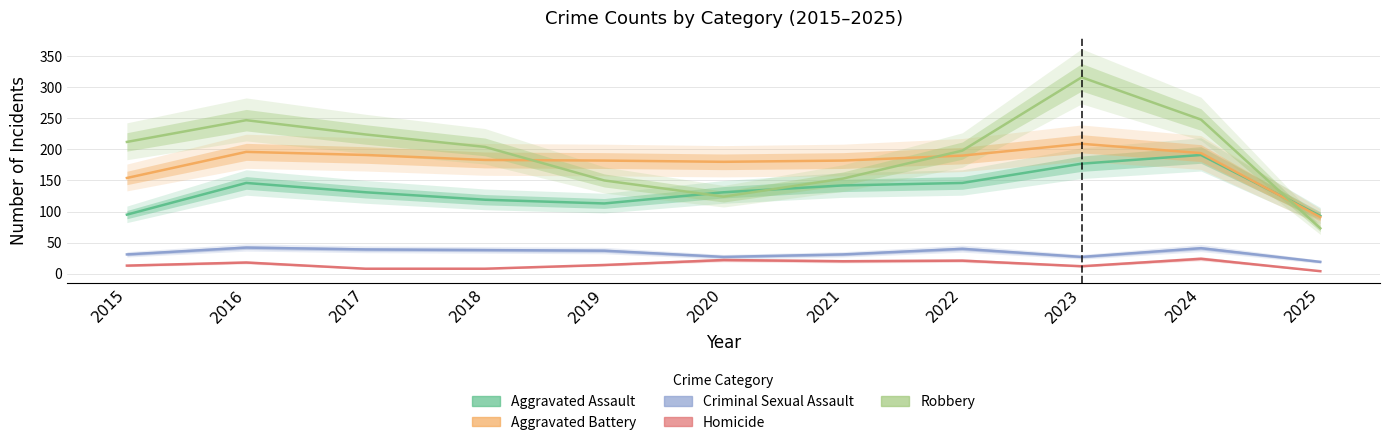

At which label does Aggravated Assault first exceed 131?

2016